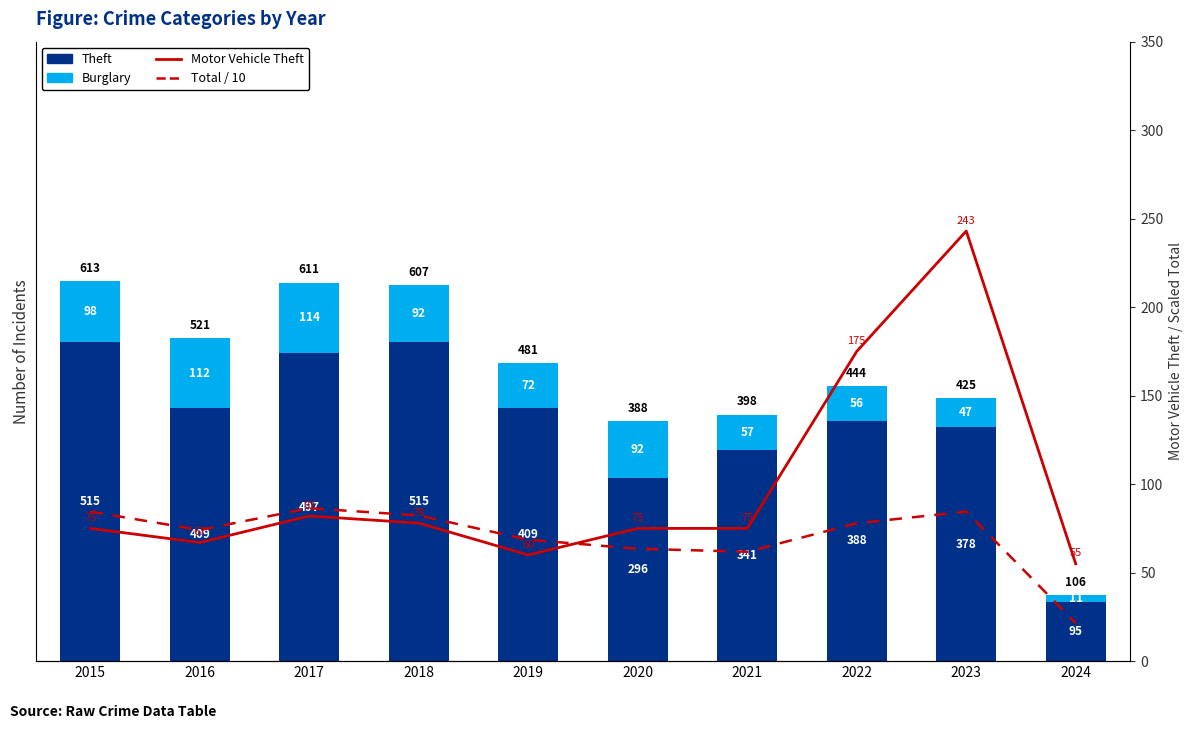

Is the value of Burglary at 2023 greater than the value of Total / 10 at 2023?

No